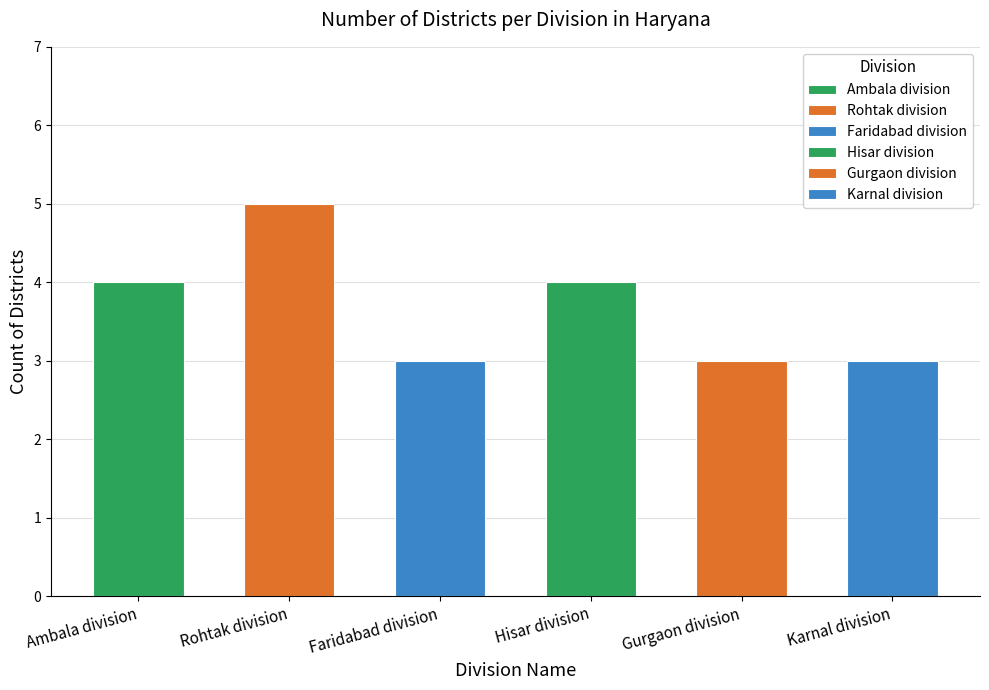

Which has a higher value, Hisar division or Karnal division?

Hisar division